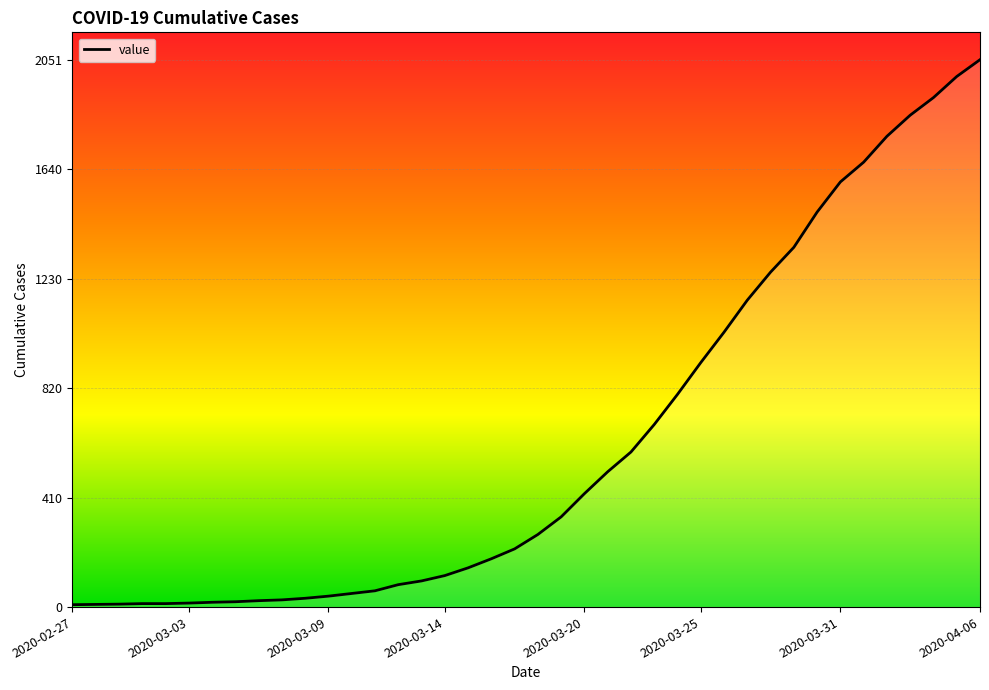

What is the maximum value shown in the chart?

2051